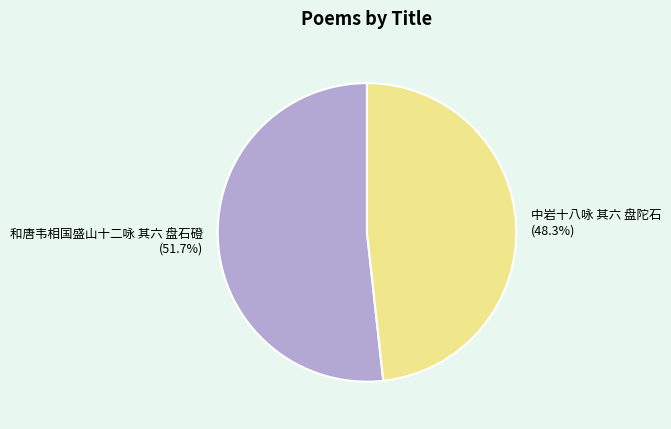

Do 和唐韦相国盛山十二咏 其六 盘石磴 and 中岩十八咏 其六 盘陀石 together represent more than half of the pie?

Yes